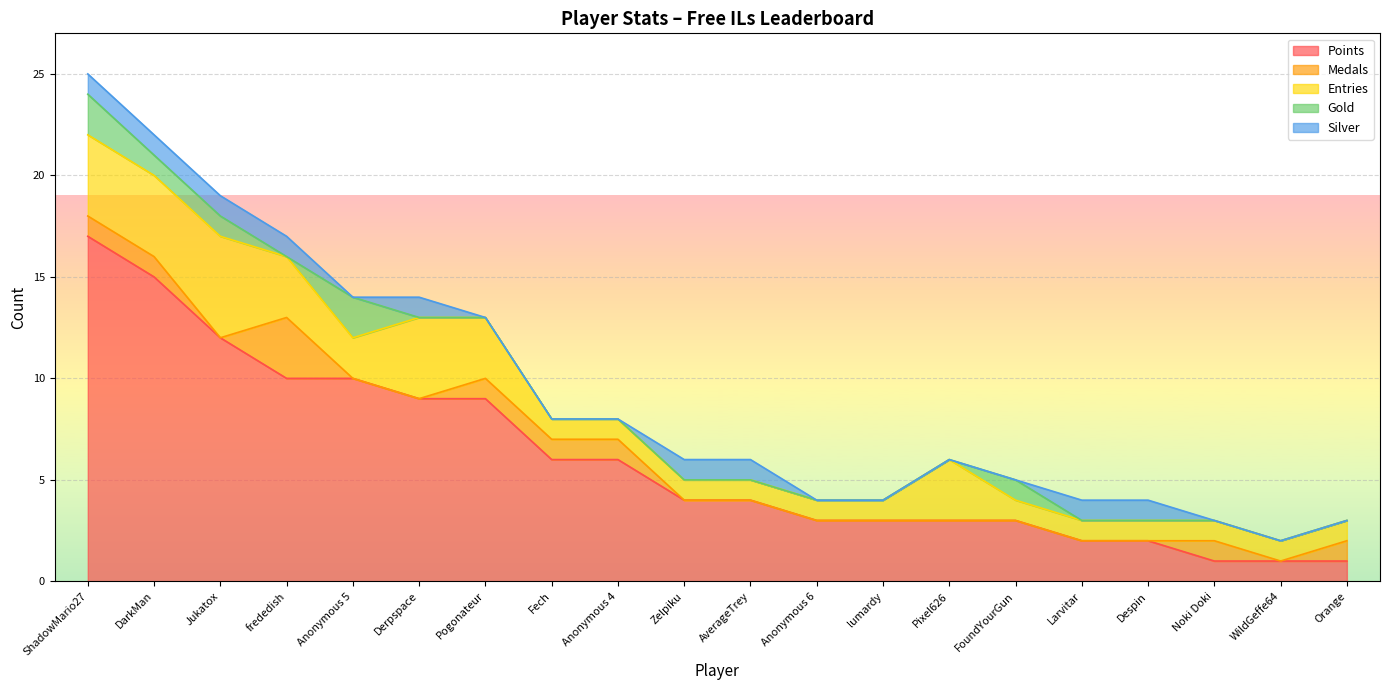

What is the label of the 8th point from the right?

lumardy